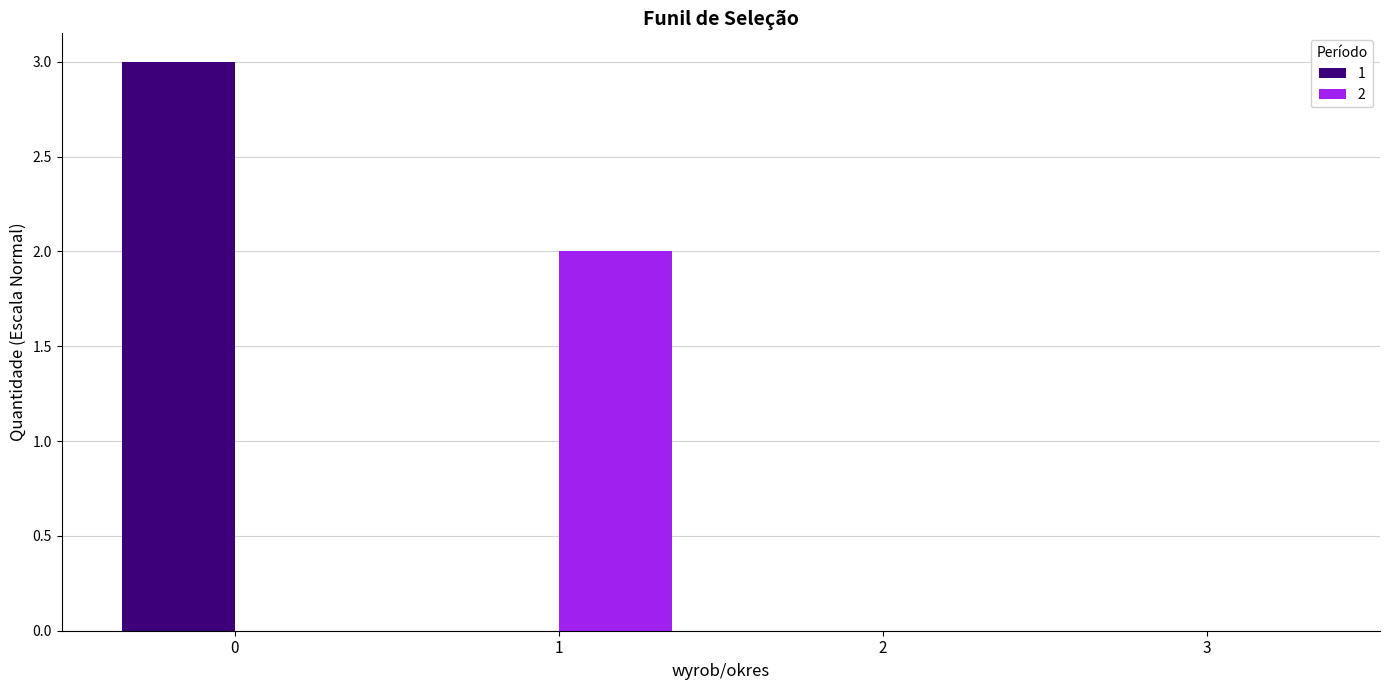

How many groups of bars are there?

4